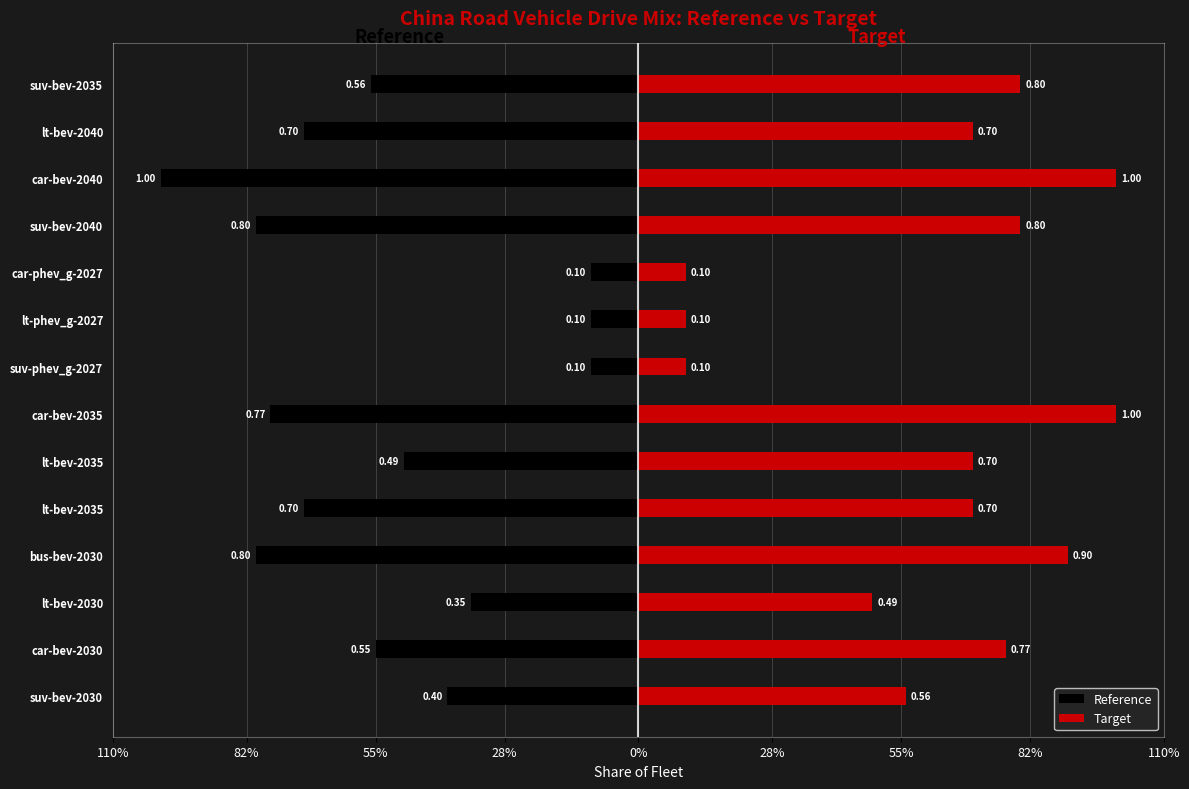

The Reference series shows -1.2 at car-bev-2035. True or false?

False